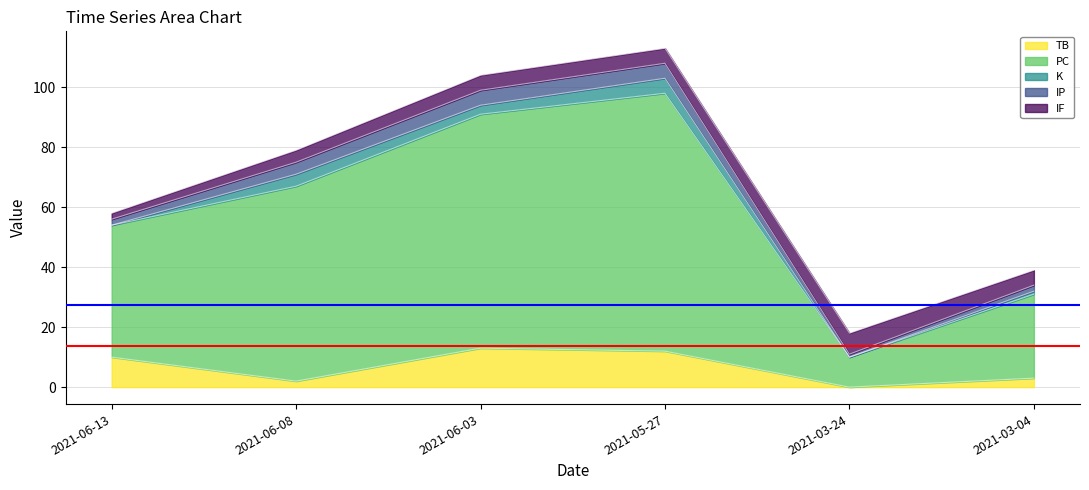

In IF, how many points are higher than both neighbors (excluding endpoints)?

1